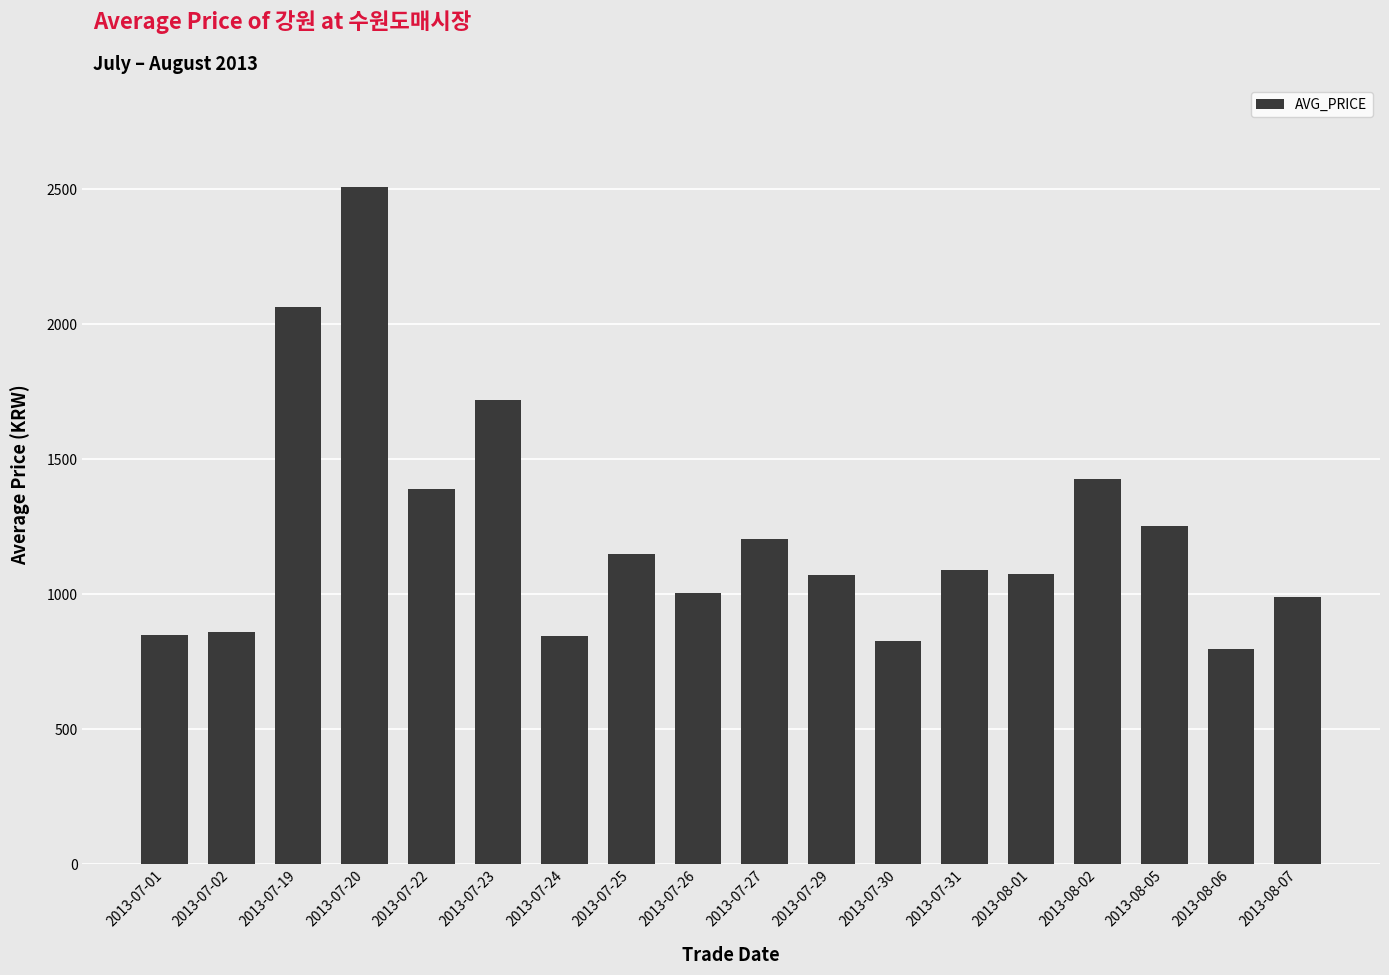

At which label is the value closest to 1654?

2013-07-23